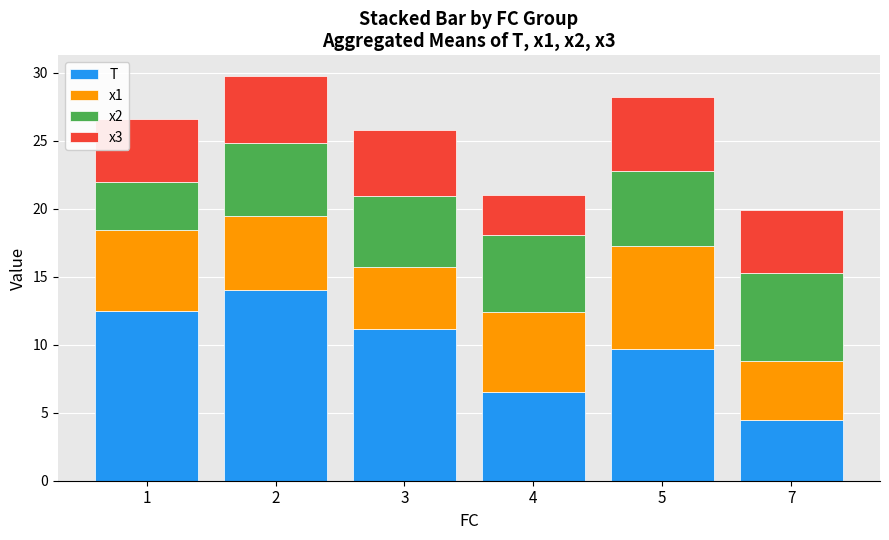

List the labels in order of T value, largest first.

2, 1, 3, 5, 4, 7